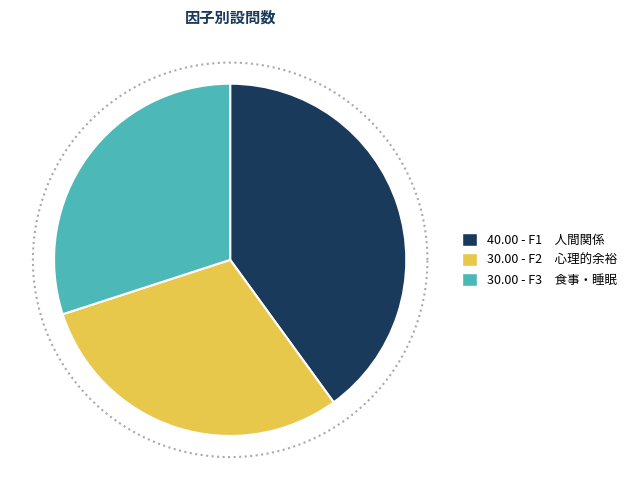

Is F1　人間関係 the majority of the pie?

No